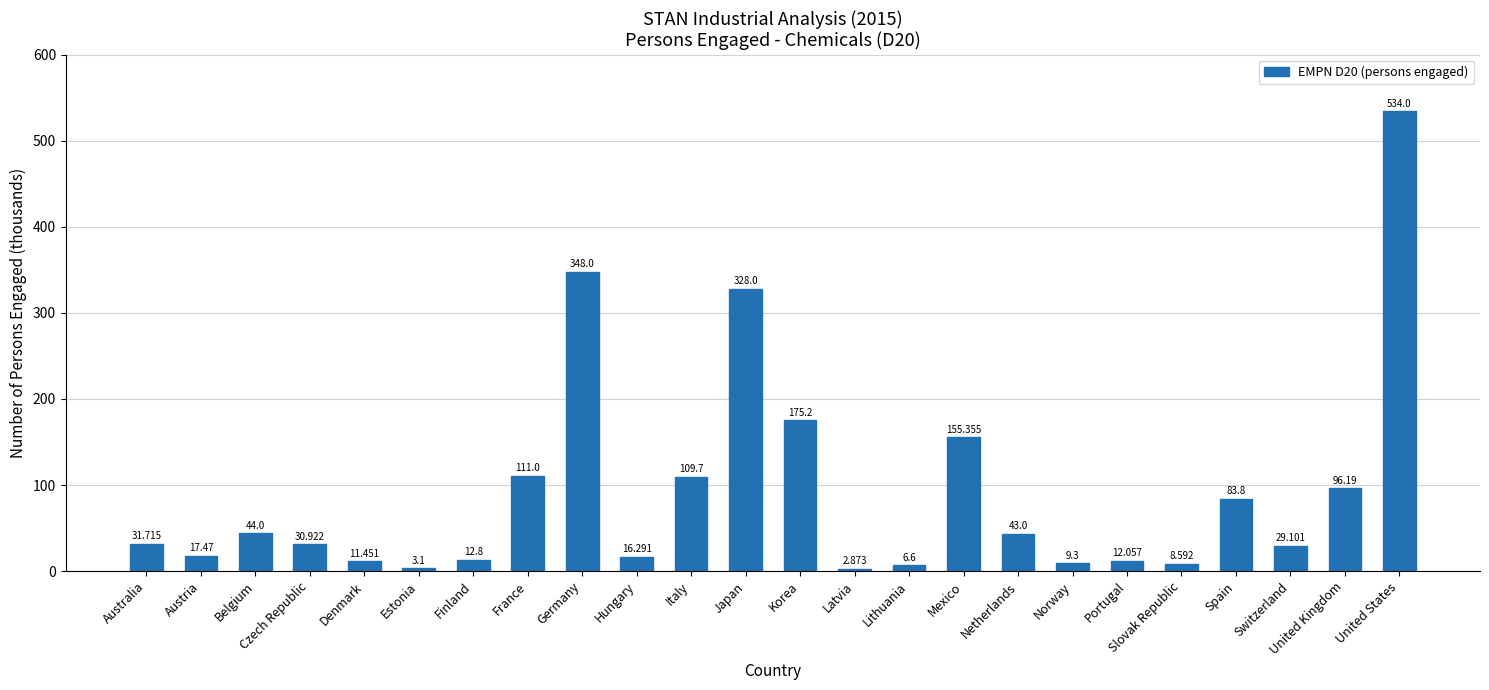

What is the greatest value displayed?

534.0